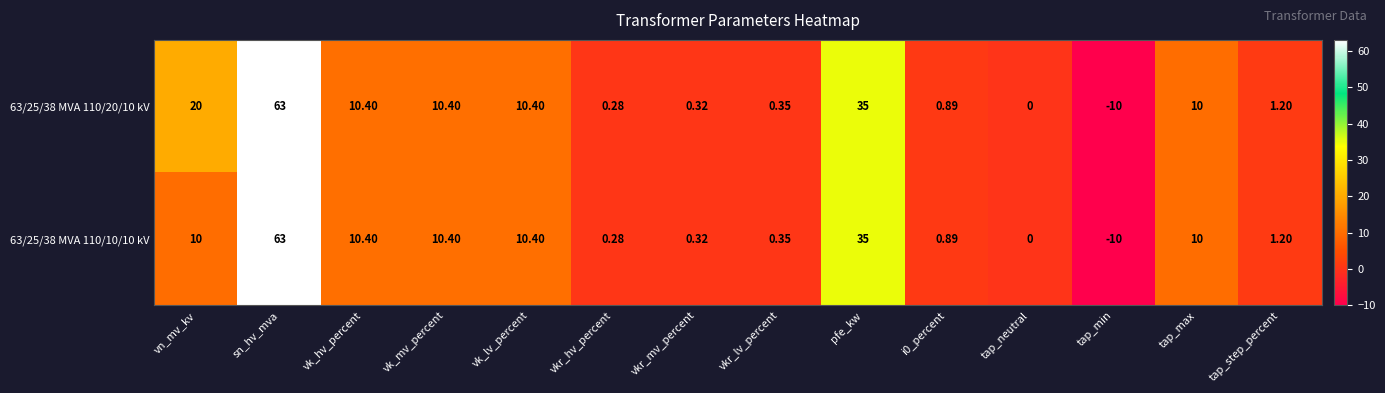

At which label is 63/25/38 MVA 110/20/10 kV closest to 26?

vn_mv_kv